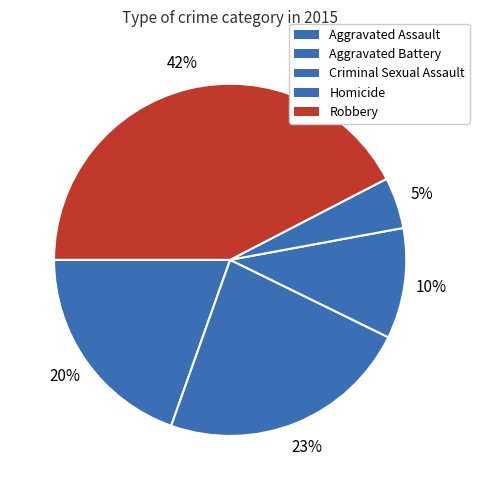

To the nearest percent, what is the difference between the Robbery and Homicide slice percentages?

38%